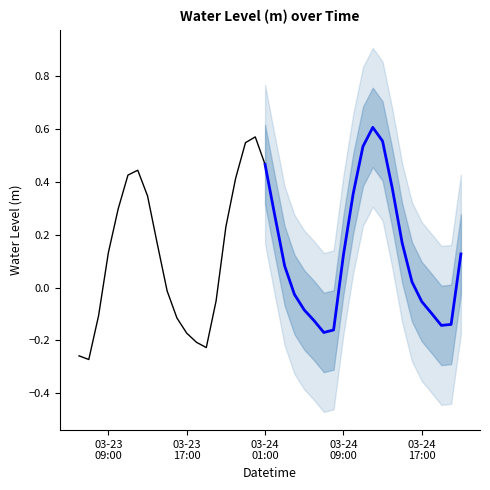

What is the greatest value displayed?

0.6